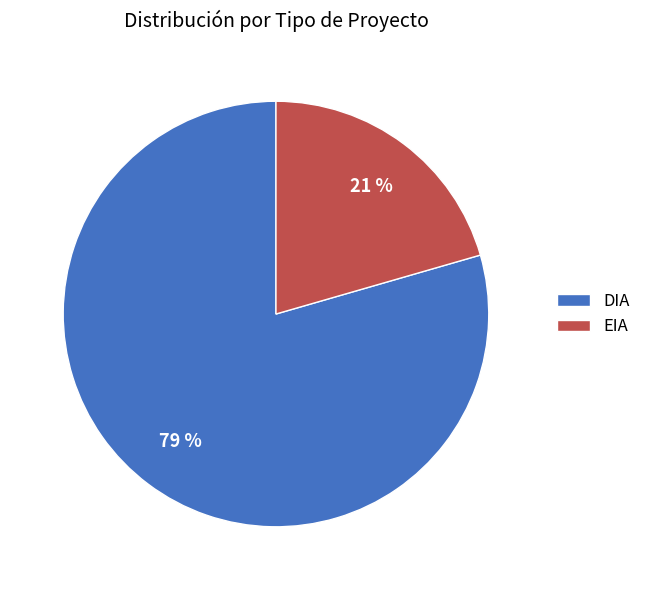

Rank the categories by value from lowest to highest.

EIA, DIA